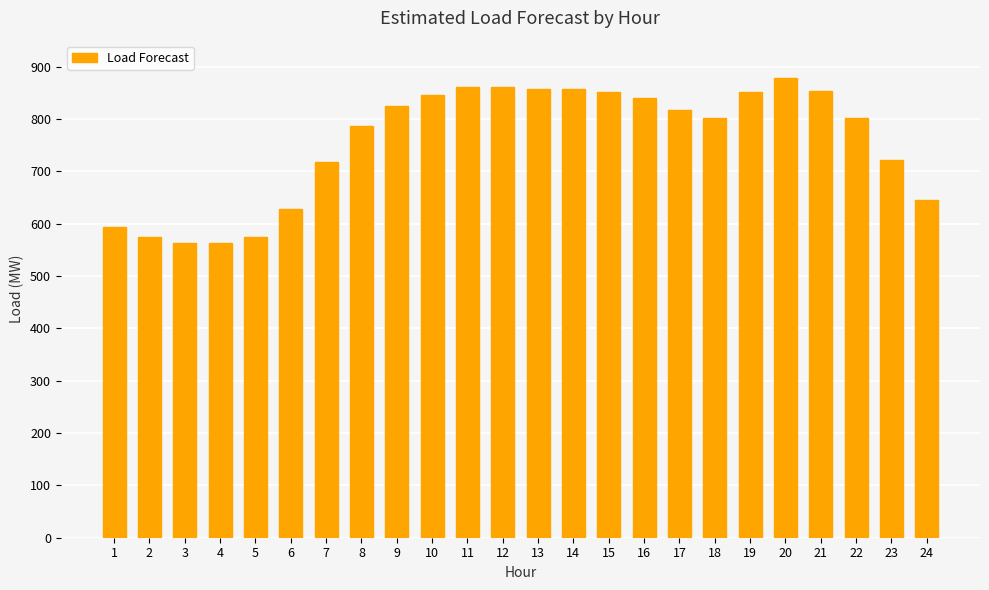

At which label does the data first exceed 817?

9